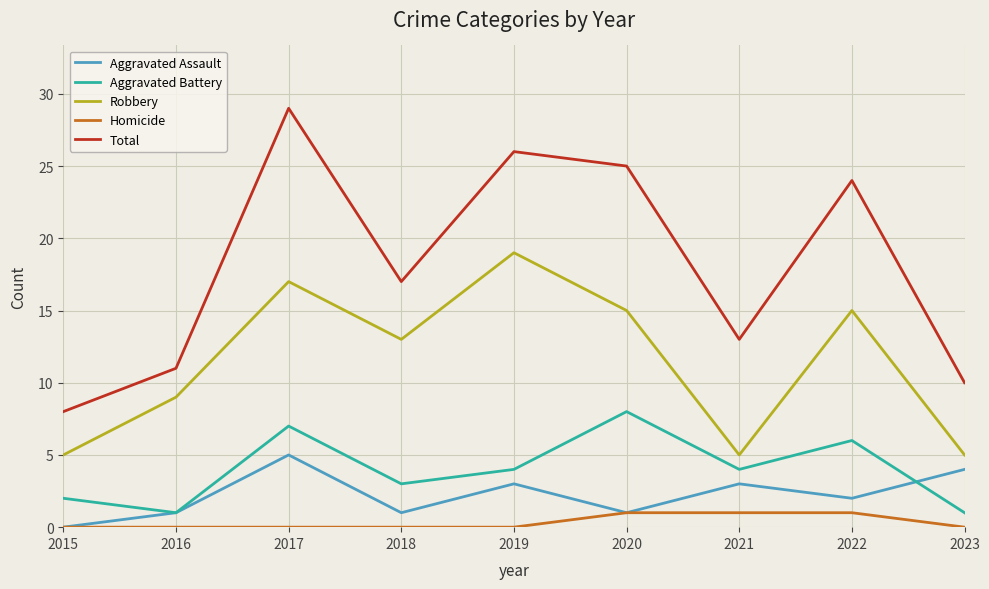

Which category has the lowest value in the Total series?

2015